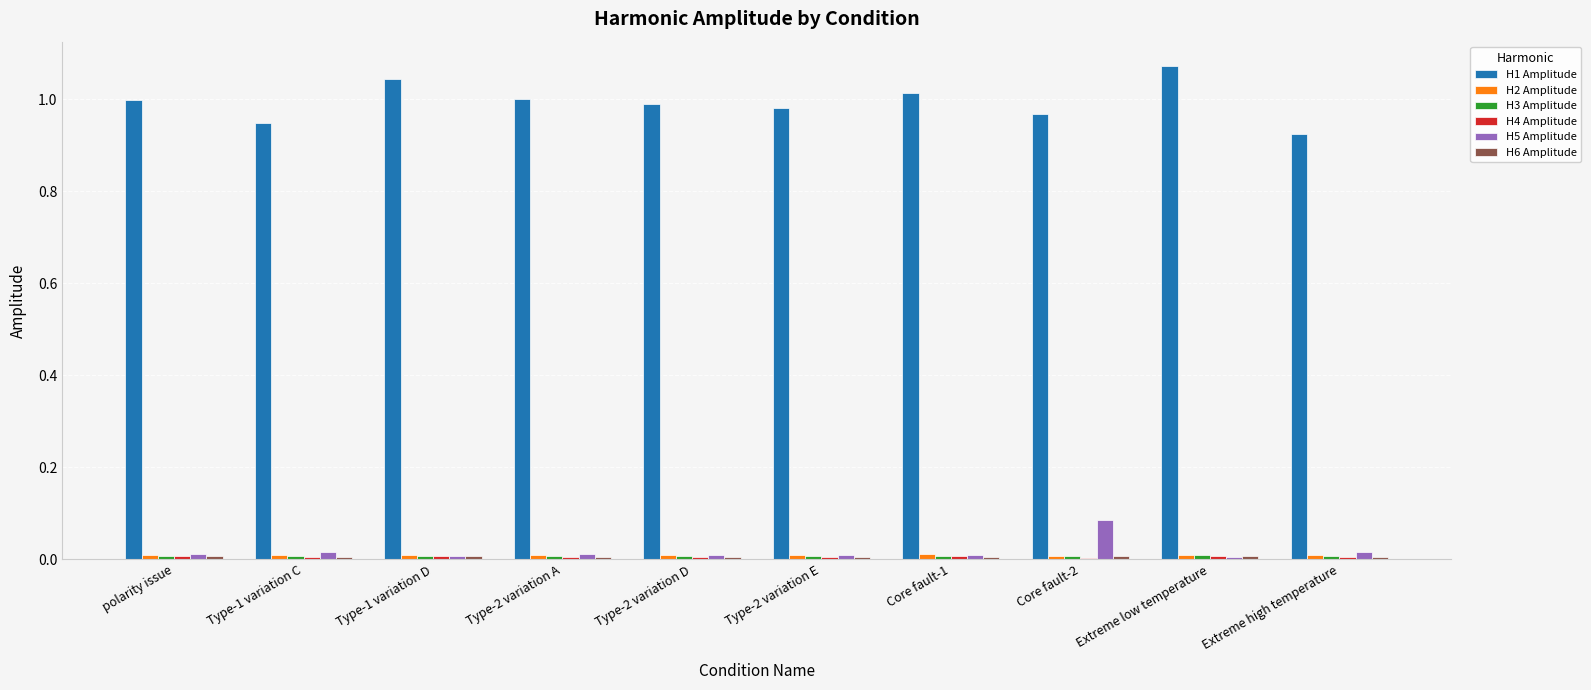

Which series has the largest total across all categories?

H1 Amplitude